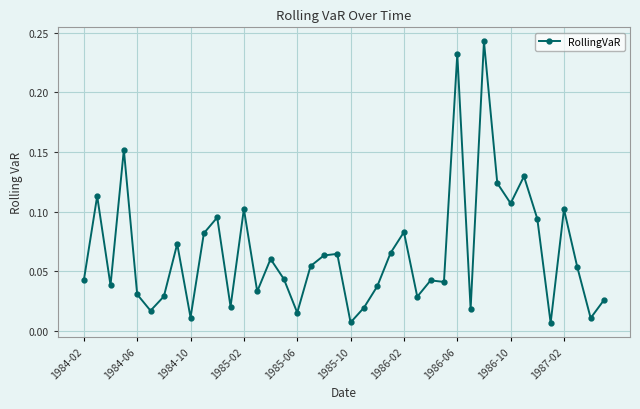

How many series are shown in this chart?

1